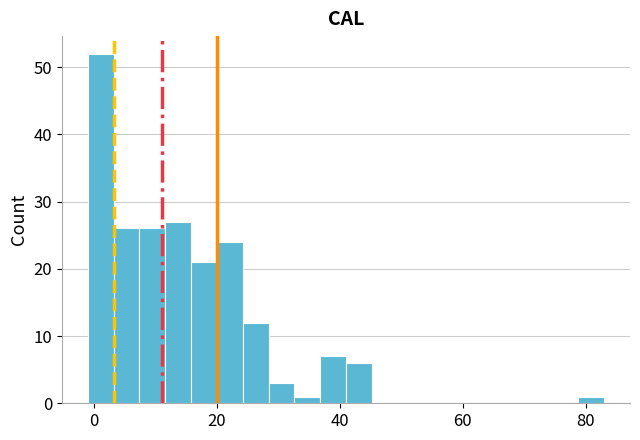

Around what value on the x-axis is the tallest bar? Give the approximate position of its centre, as read against the axis.

2